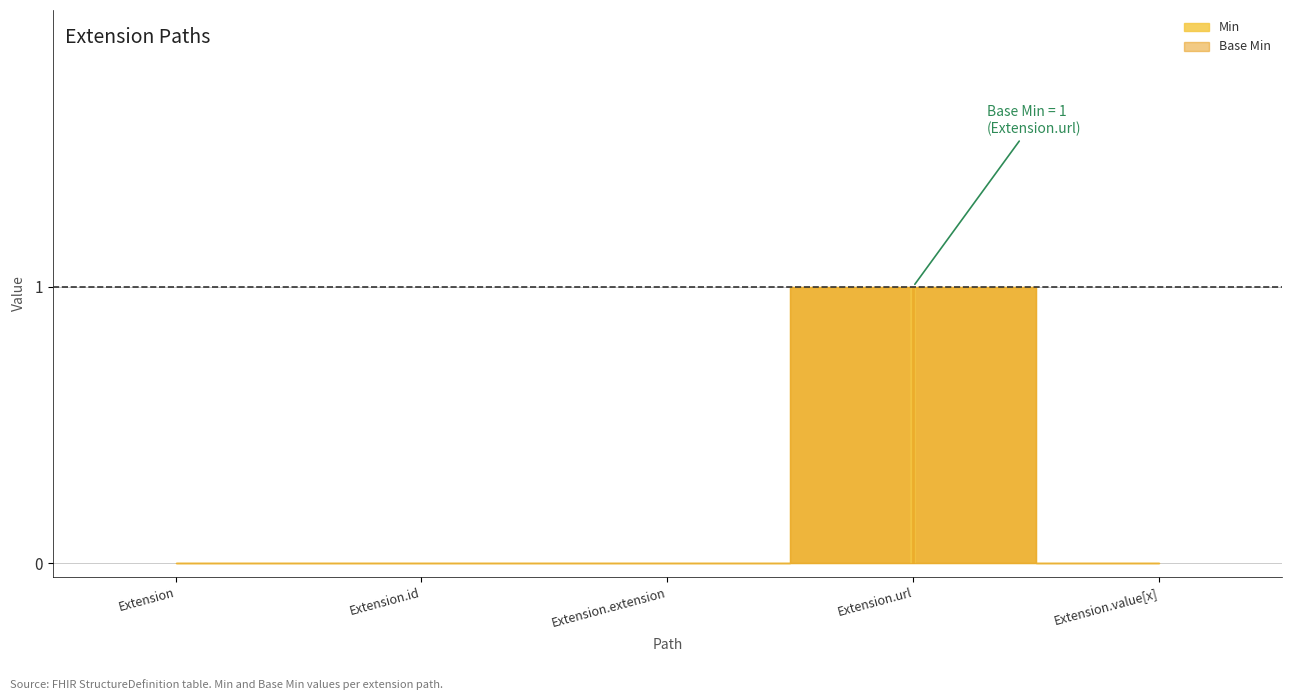

Does the chart have visible grid lines?

Yes